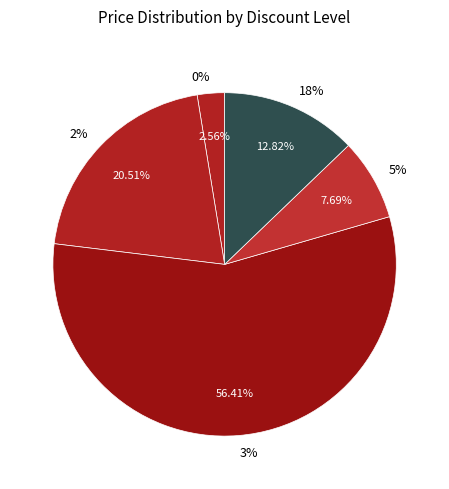

Rank the categories by value from highest to lowest.

3%, 2%, 18%, 5%, 0%